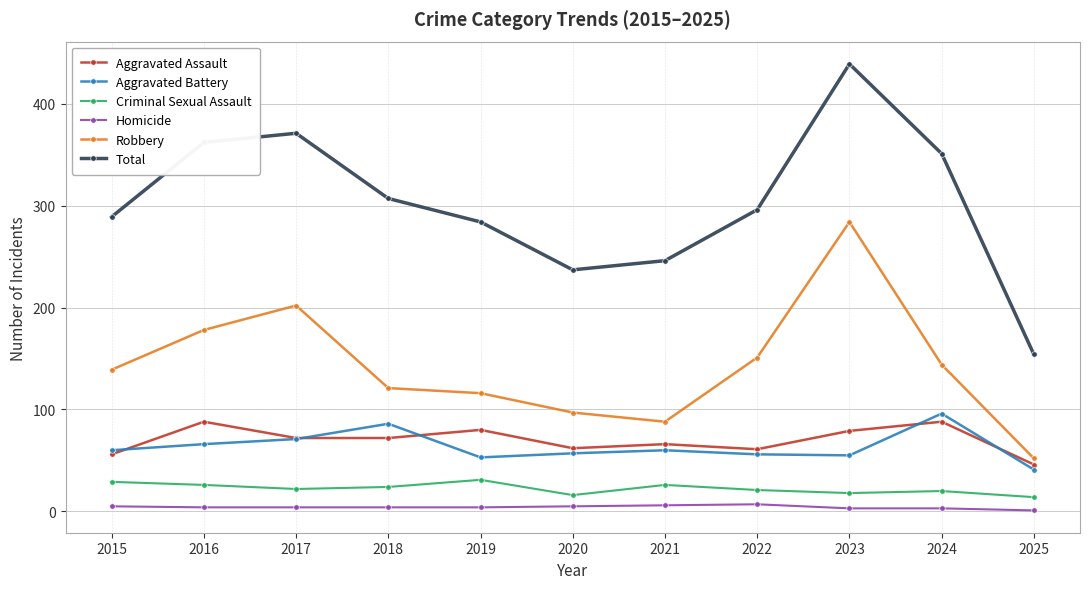

What is the approximate value of Aggravated Assault at 2018, to the nearest 10?

70